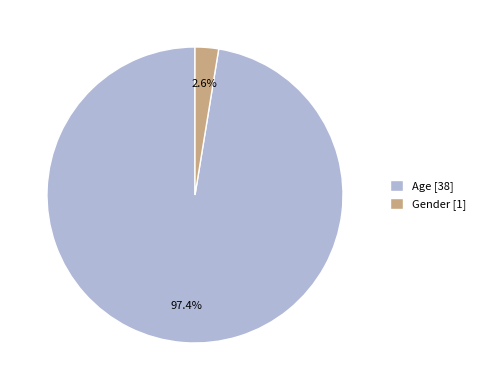

What percentage is the Gender slice, to the nearest percent?

3%